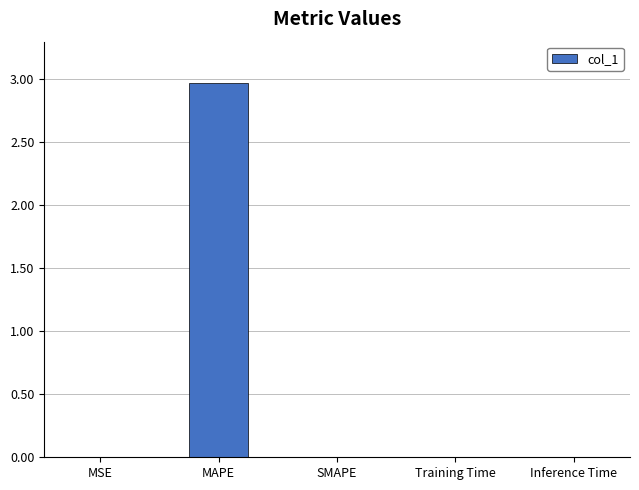

What is the sum of all values?

3.0